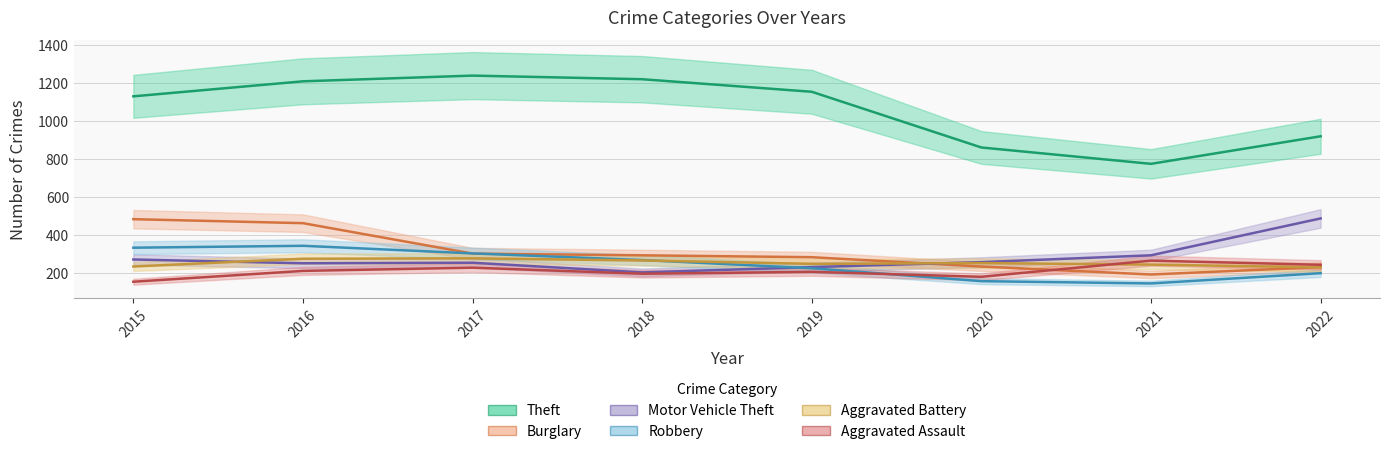

Reading left to right, transcribe all the data shown in this chart.

Theft: 2015=1130	2016=1209	2017=1239	2018=1220	2019=1154	2020=861	2021=775	2022=920
Burglary: 2015=484	2016=463	2017=303	2018=294	2019=284	2020=235	2021=193	2022=232
Motor Vehicle Theft: 2015=272	2016=252	2017=255	2018=204	2019=232	2020=258	2021=294	2022=488
Robbery: 2015=334	2016=344	2017=304	2018=269	2019=226	2020=158	2021=146	2022=200
Aggravated Battery: 2015=235	2016=276	2017=278	2018=267	2019=249	2020=253	2021=245	2022=231
Aggravated Assault: 2015=155	2016=212	2017=229	2018=197	2019=207	2020=181	2021=266	2022=244